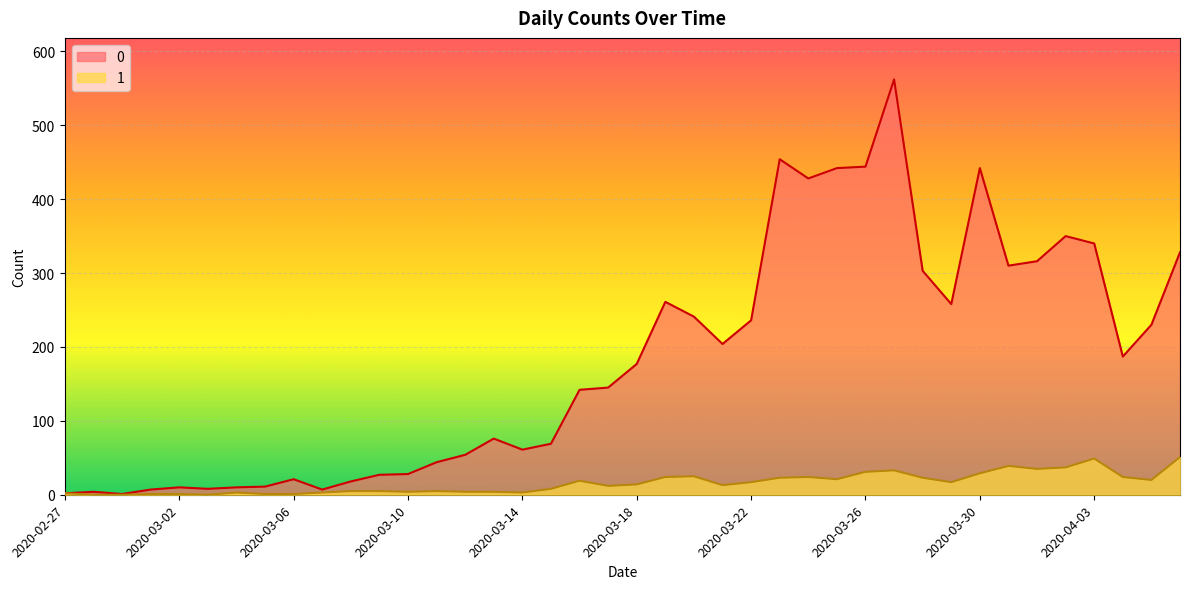

Does the chart display data point markers on the line(s)?

No